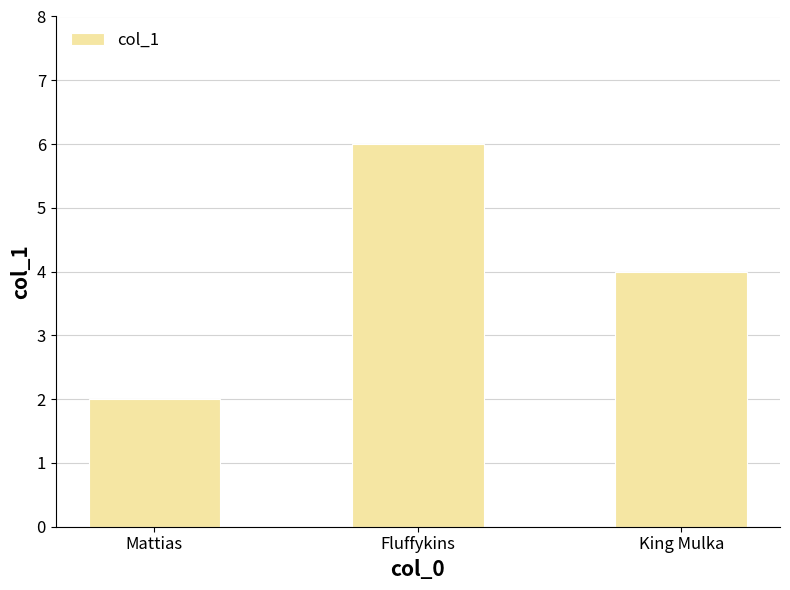

What is the difference between the maximum and minimum values?

4